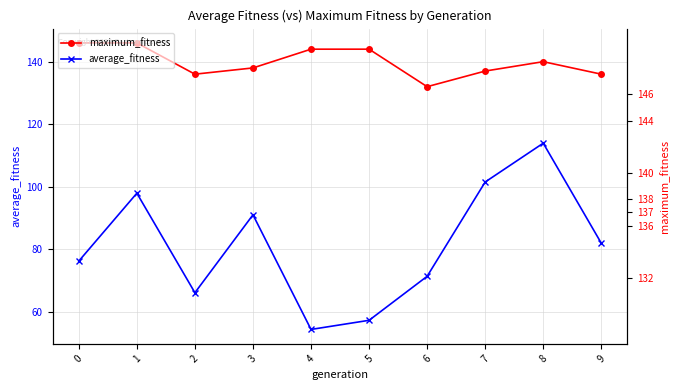

List the labels in order of average_fitness value, largest first.

8, 7, 1, 3, 9, 0, 6, 2, 5, 4